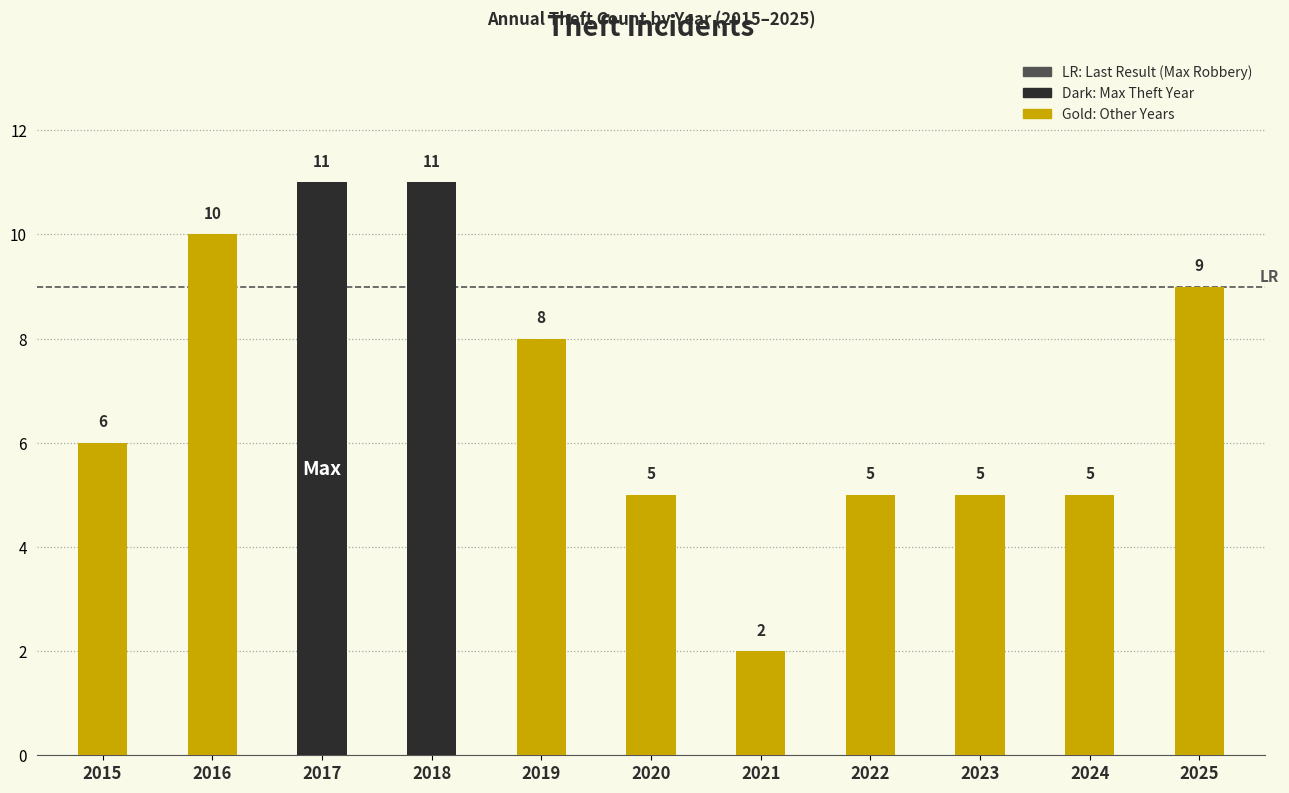

How many bars are there in total?

11